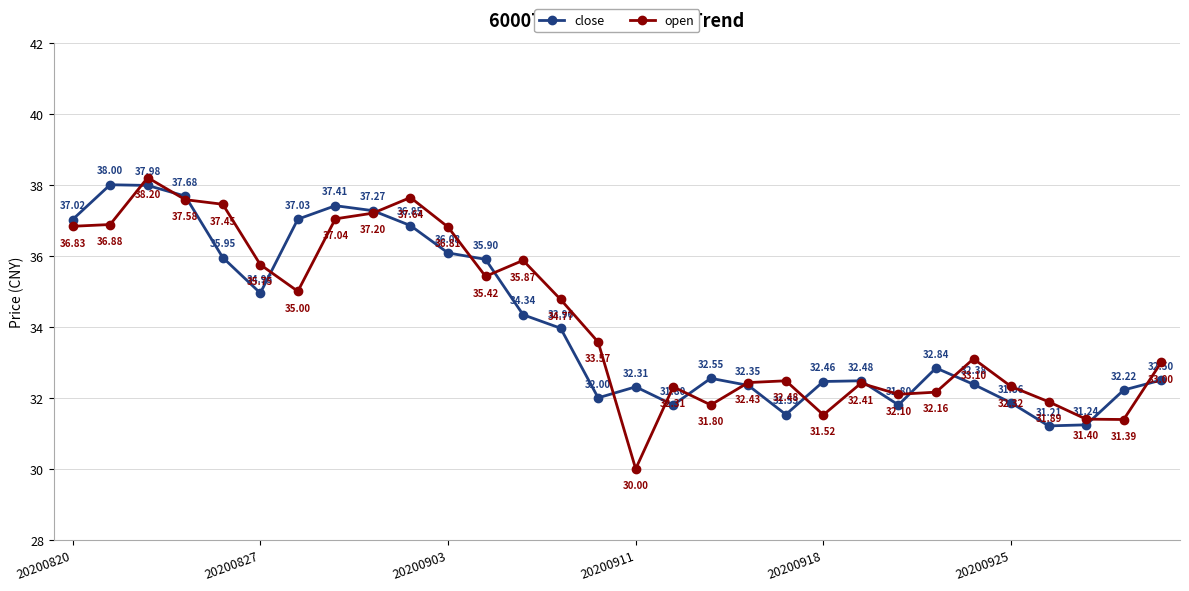

How many intersections are there between open and close?

17